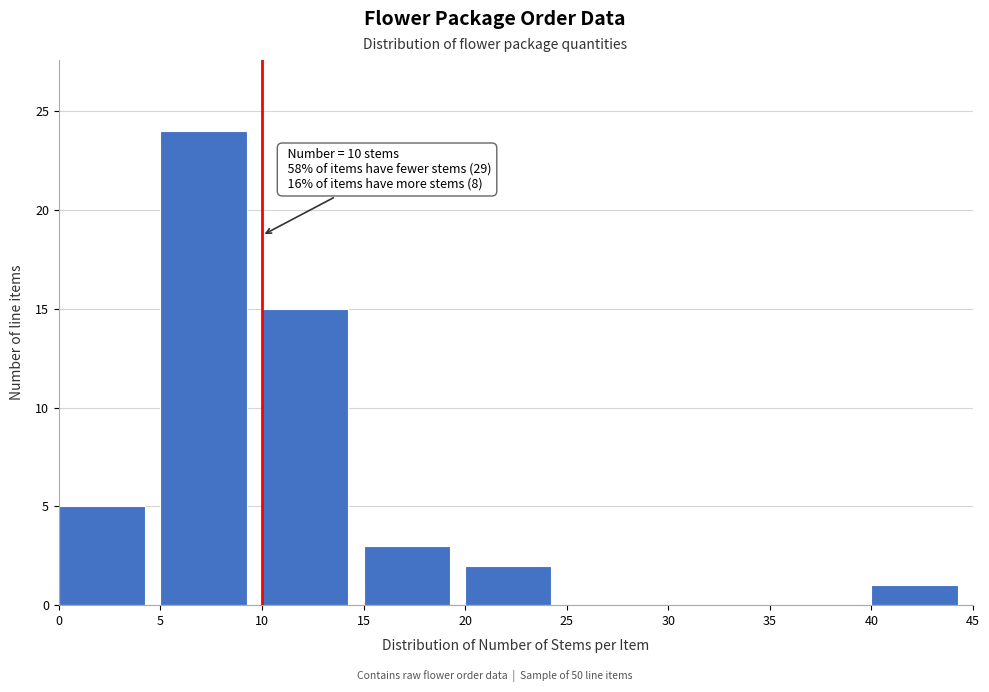

Over which range of the x-axis is the bar tallest?

5 to 10